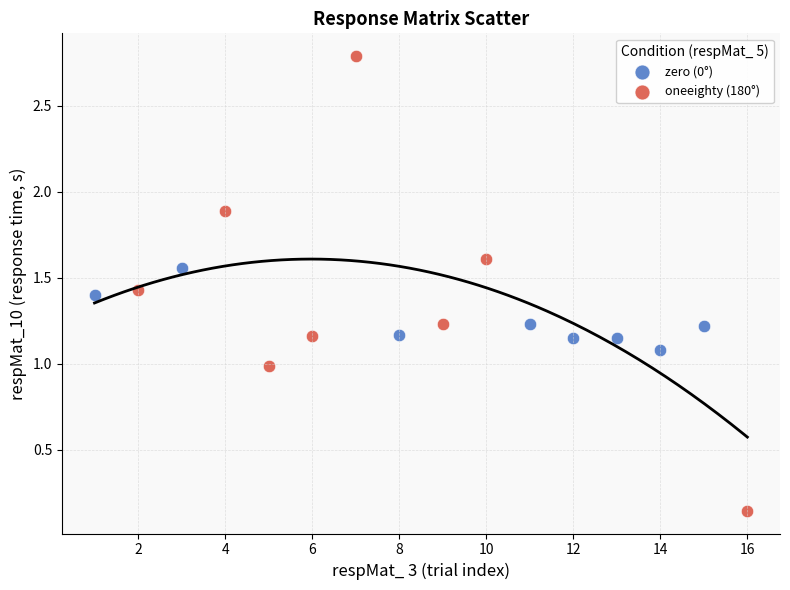

Which series reaches the maximum Y coordinate?

oneeighty (180°)